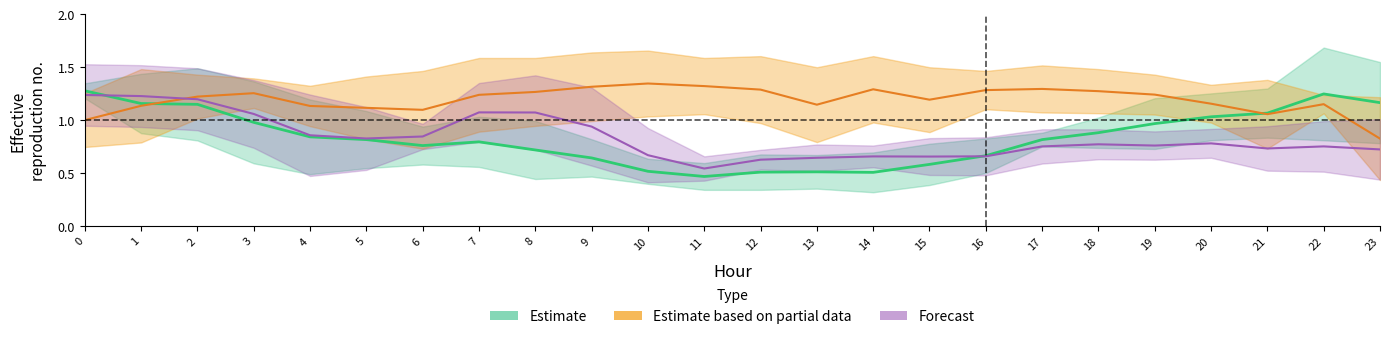

Is it true that Estimate equals 0.5 at 10?

True